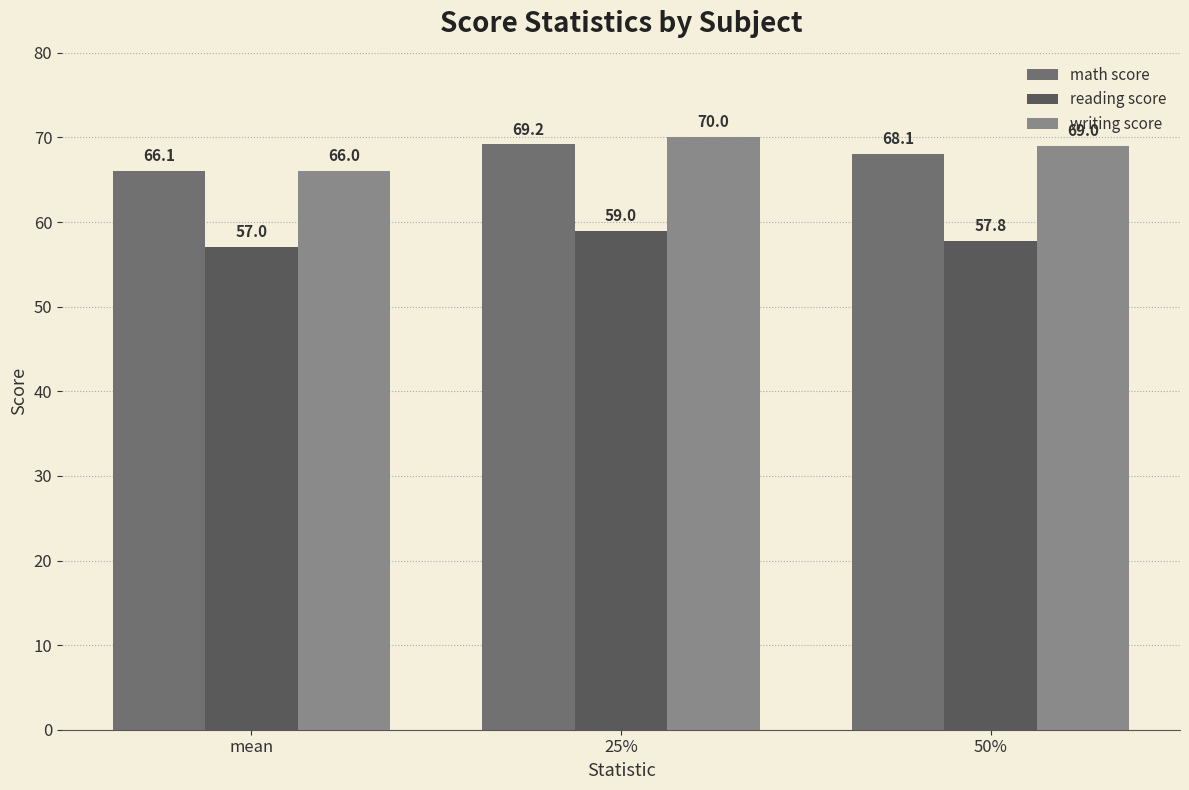

Which series has the largest range (max minus min)?

writing score